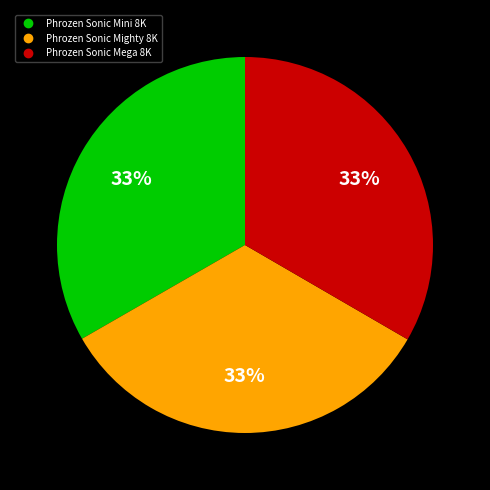

What percentage is the Phrozen Sonic Mighty 8K slice, to the nearest percent?

33%